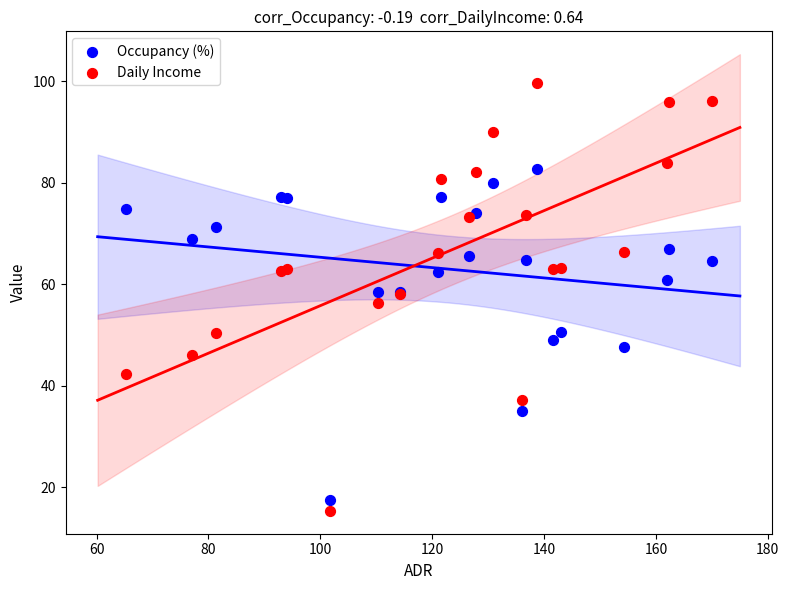

Which series has the widest spread of Y values?

Daily Income